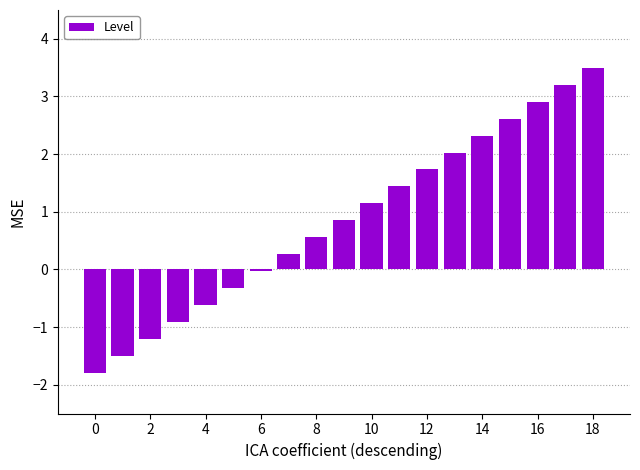

What is the sum of all values?

16.2